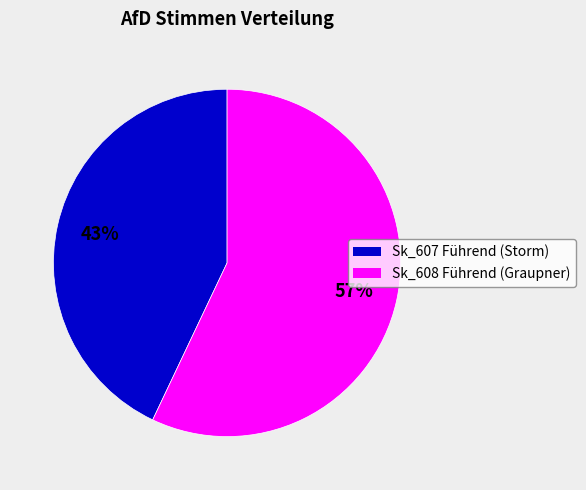

Count the number of slices in the pie.

2